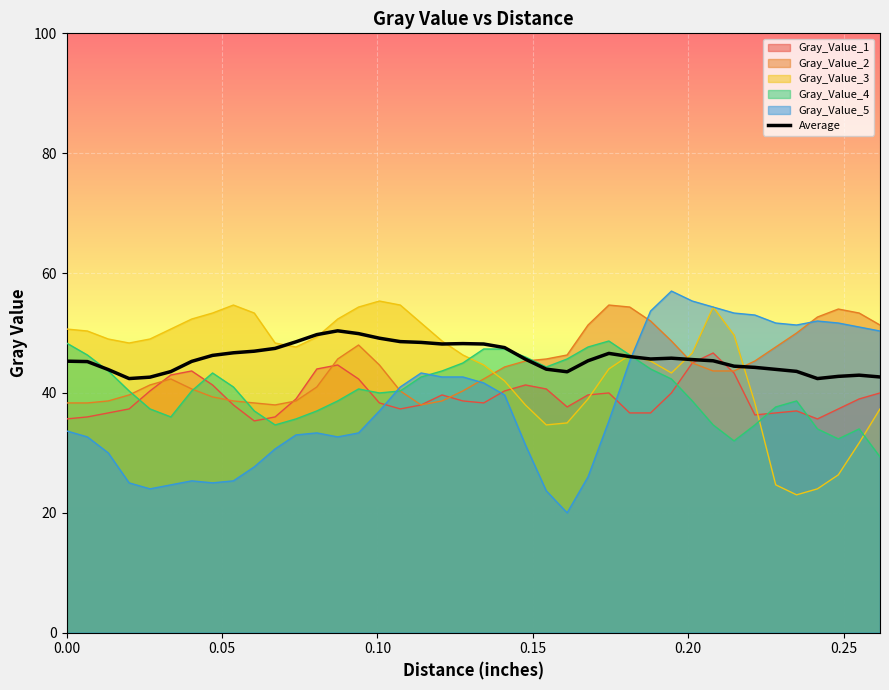

Count the number of data series in this chart.

6